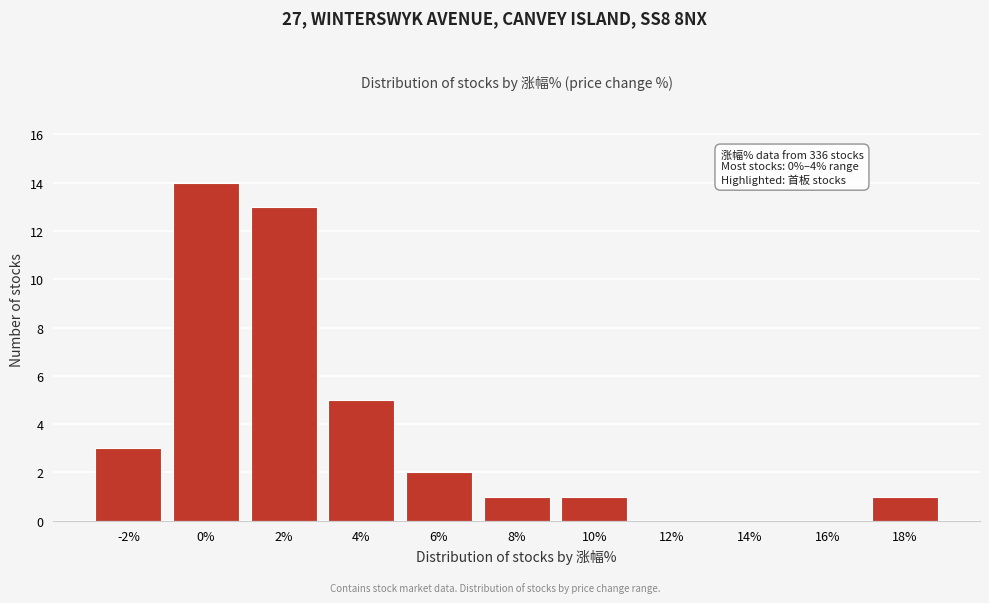

Reading left to right, extract all data points from this chart.

-2%=3	0%=14	2%=13	4%=5	6%=2	8%=1	10%=1	12%=0	14%=0	16%=0	18%=1